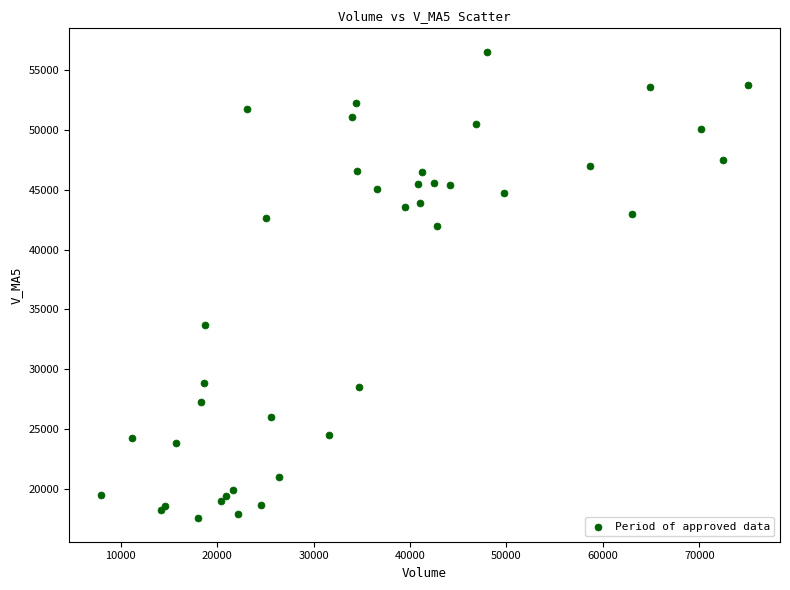

What Y value in the scatter plot is closest to 37039?

33734.1